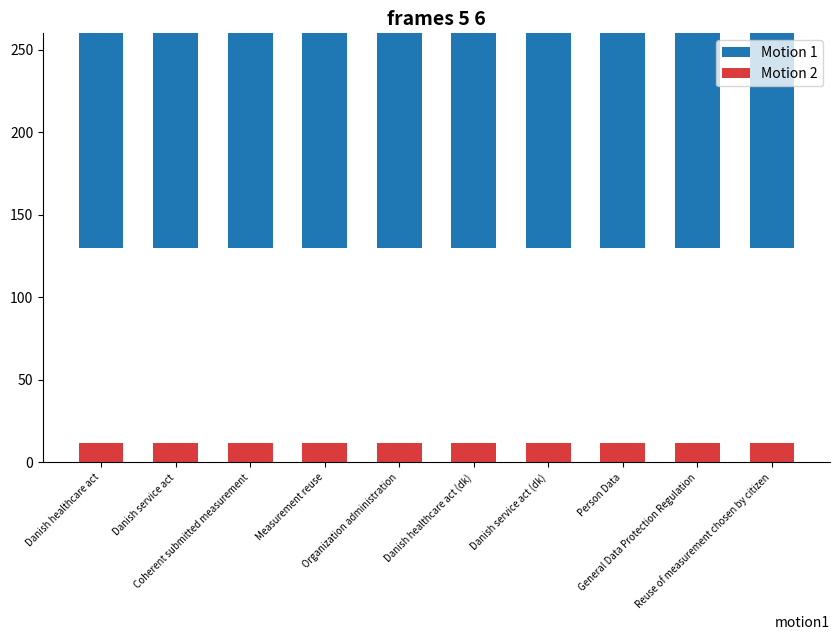

Which series has the largest range (max minus min)?

Motion 1